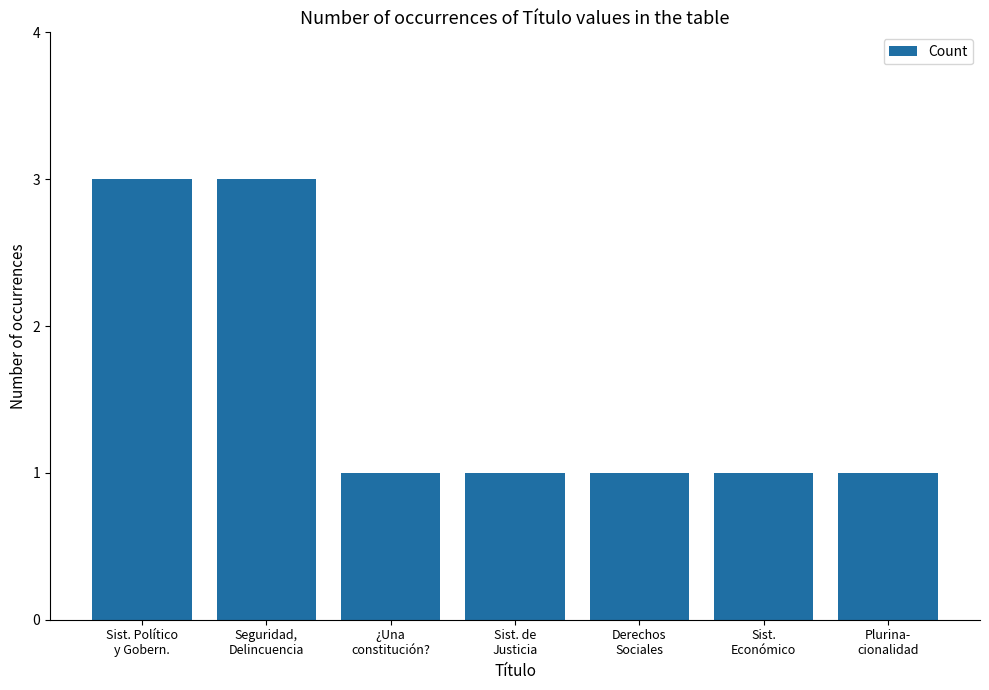

What is the value of the 7th bar from the left?

1